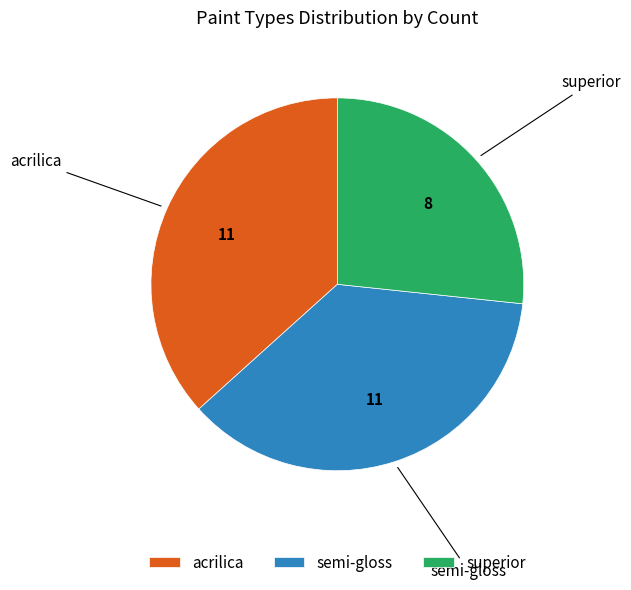

Which slice is the smallest?

superior